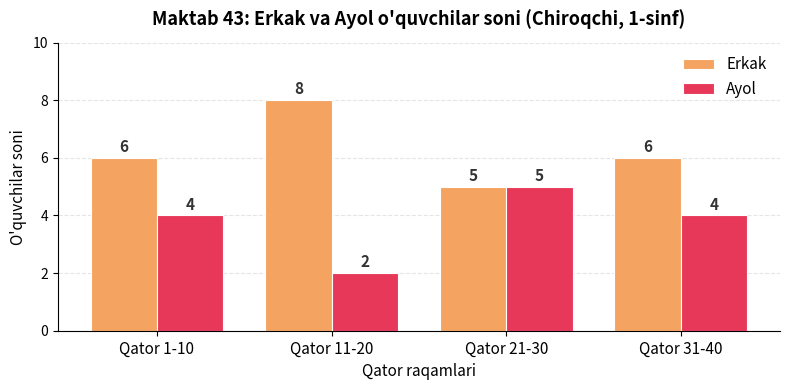

What is the label of the 1st bar from the left?

Qator 1-10